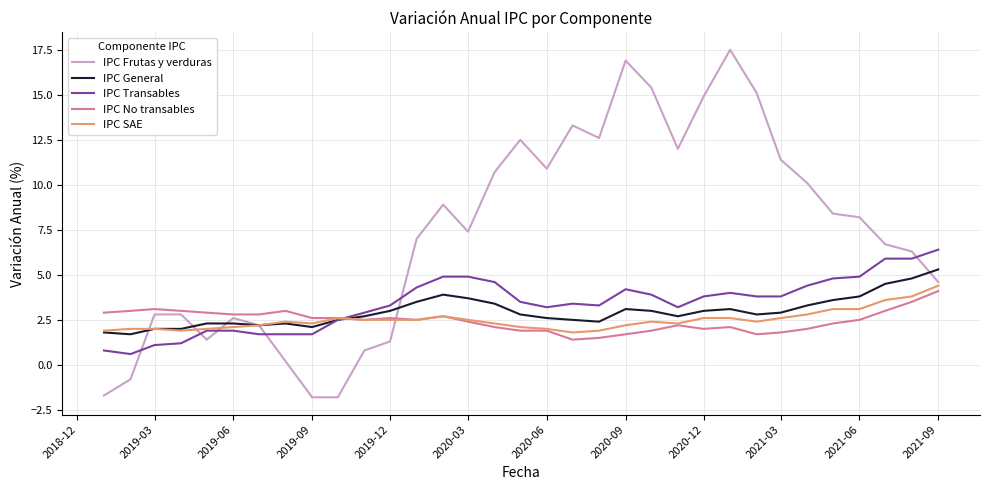

Which series has the widest spread of values?

IPC Frutas y verduras